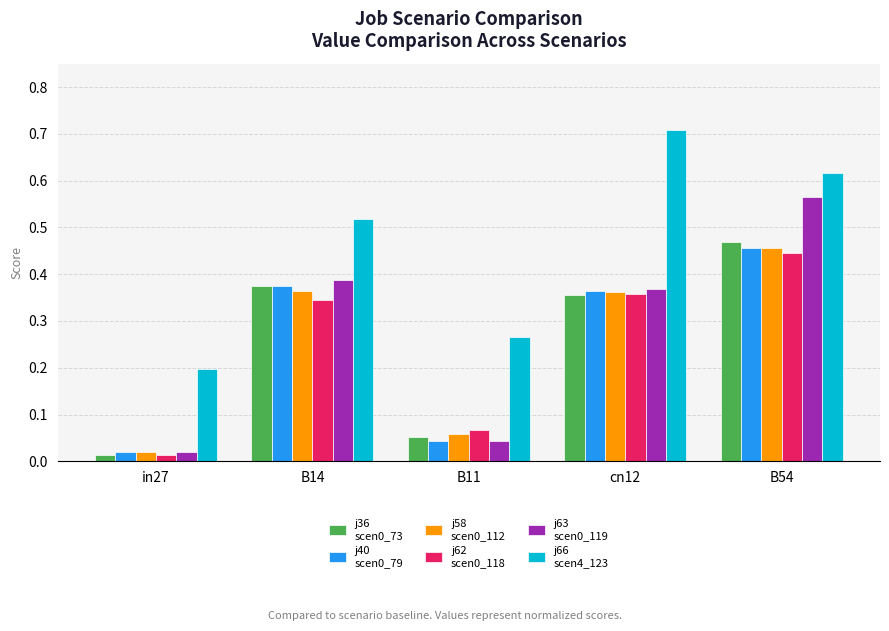

What is the total value across all series at cn12?

2.5